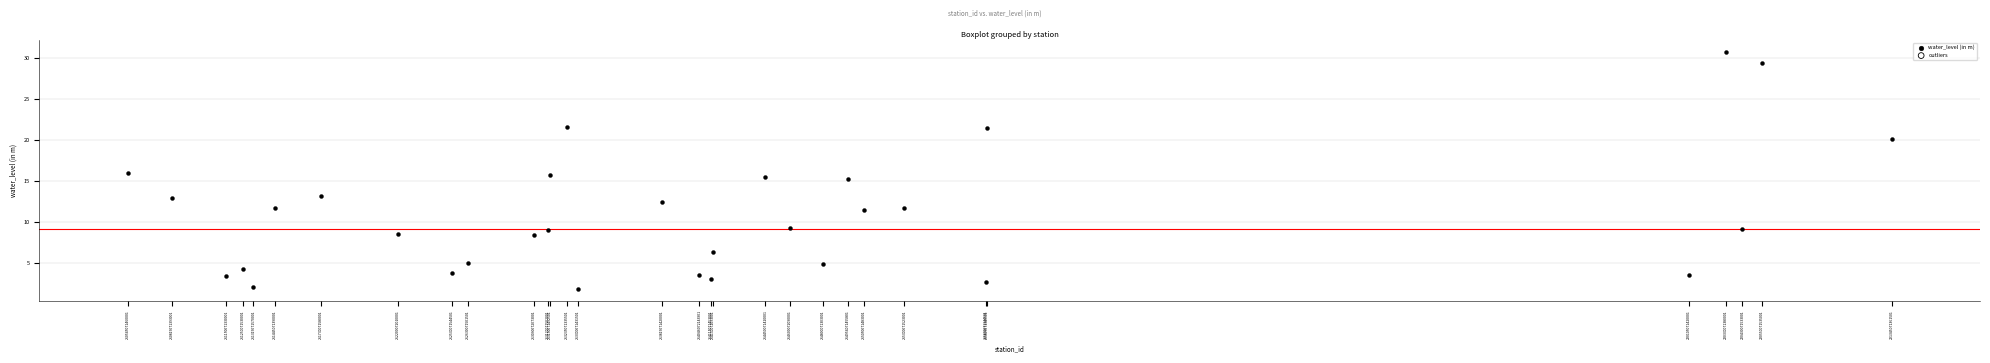

What is the range of X values (max minus min)?

10799999901500.0